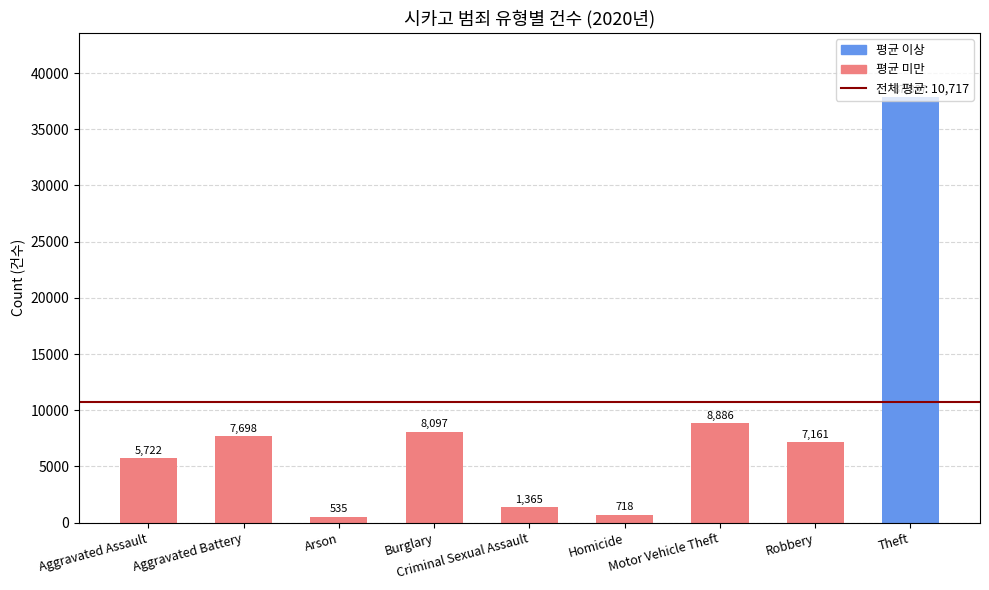

What is the change in value from Aggravated Battery to Homicide?

-6980